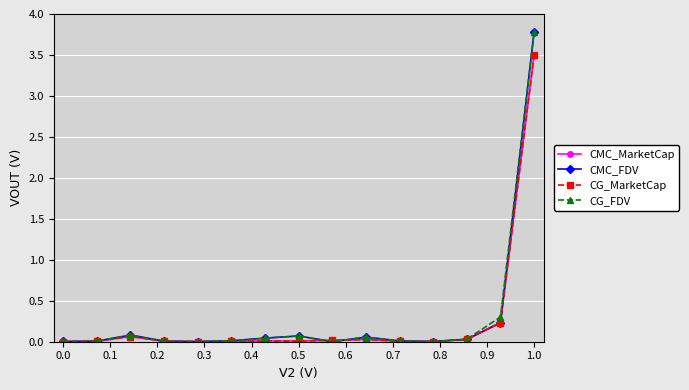

What is the difference between the second highest and minimum values in the CG_FDV series?

0.3